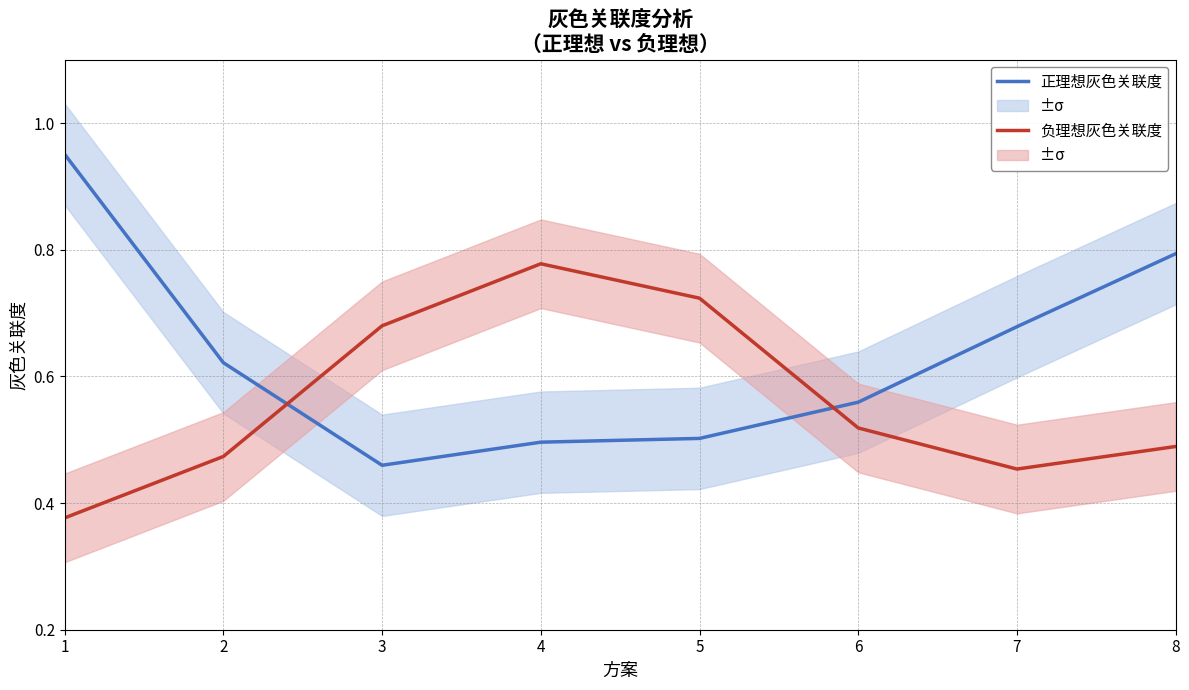

Reading left to right, what are all the values shown in this chart?

正理想灰色关联度: 1.0	0.6	0.5	0.5	0.5	0.6	0.7	0.8
负理想灰色关联度: 0.4	0.5	0.7	0.8	0.7	0.5	0.5	0.5